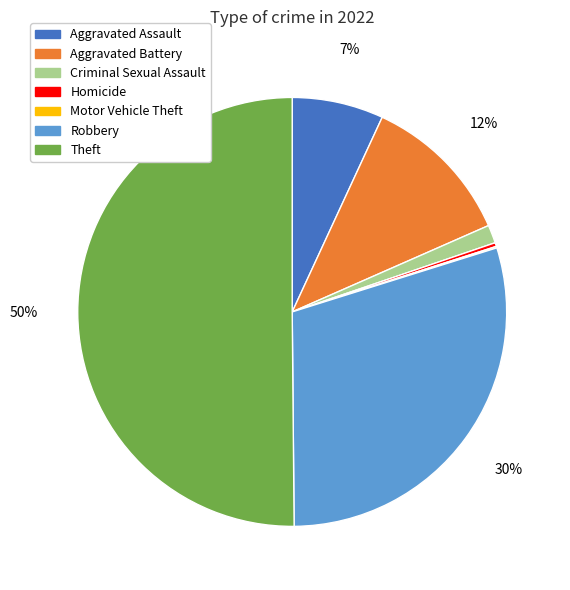

What percentage is the Robbery slice, to the nearest percent?

30%